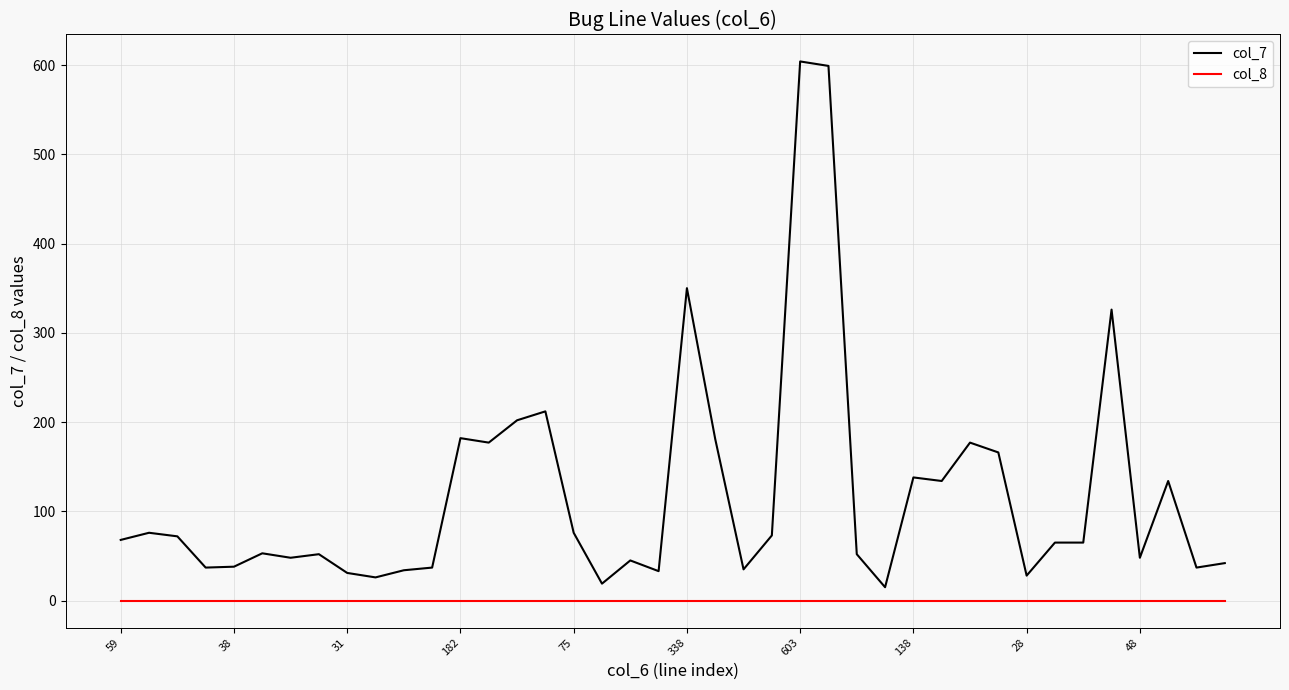

True or false: col_8 and col_7 cross at least once.

False